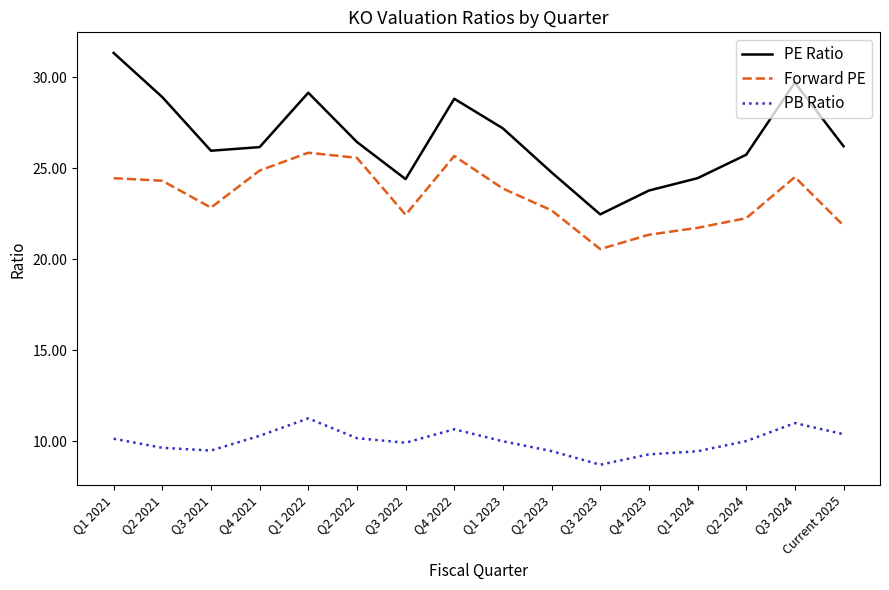

Is it true that PB Ratio equals 7.1 at Current 2025?

False